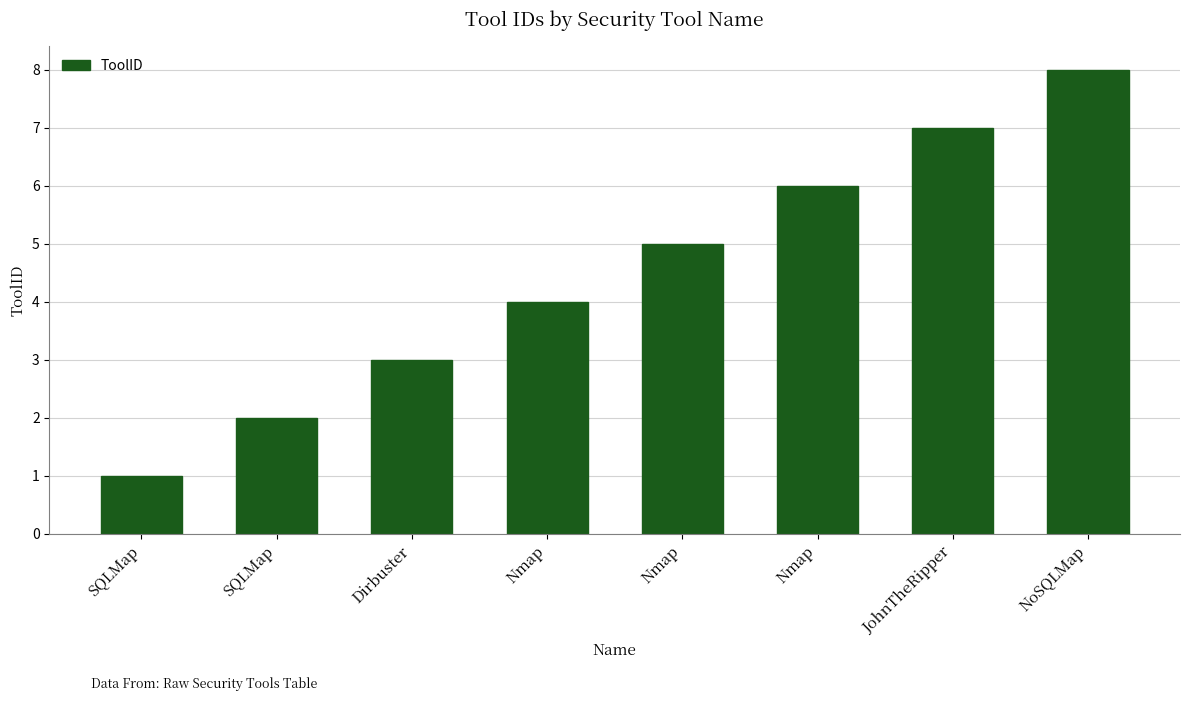

What is the ratio of the value at Nmap to the value at Dirbuster?

2.0